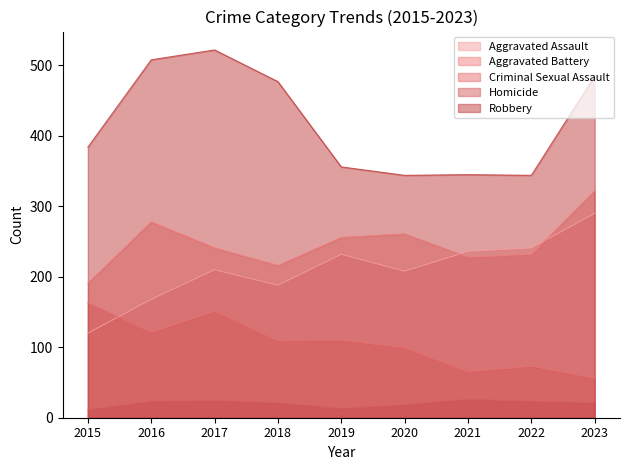

True or false: Aggravated Assault has a value of 232 at 2019.

True